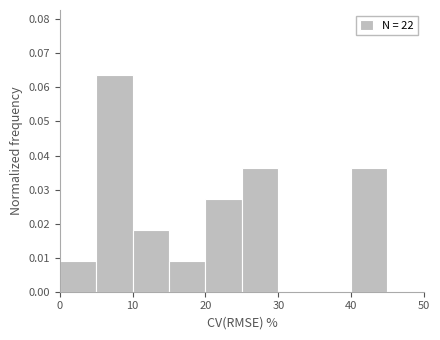

What is the height of the bar covering 0 to 5 on the x-axis? The values are not printed on the chart, so give them approximately, as read against the axis.

0.009